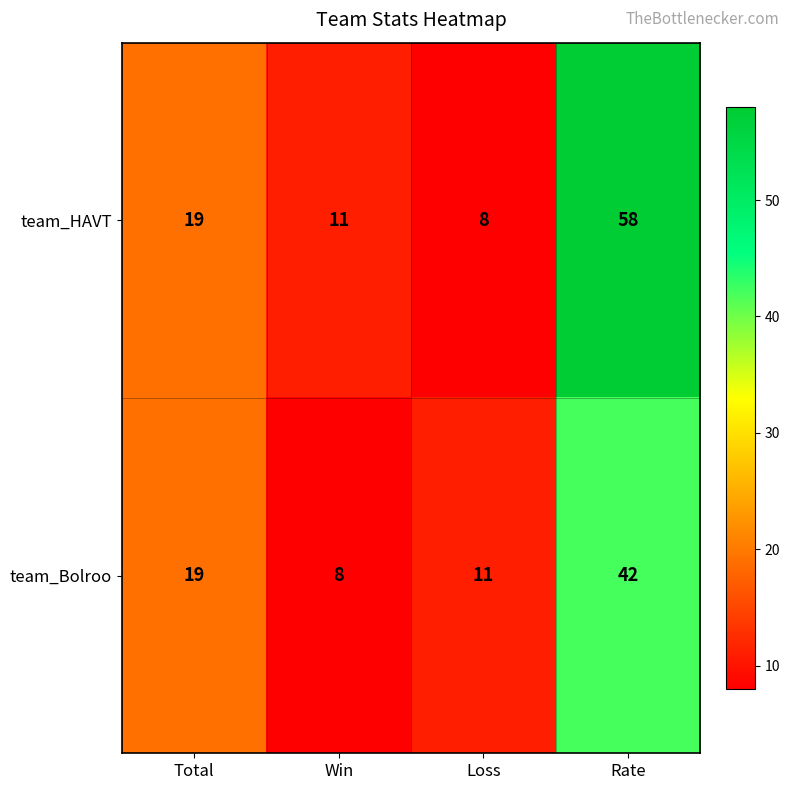

List the series in order of their peak value, highest first.

team_HAVT, team_Bolroo